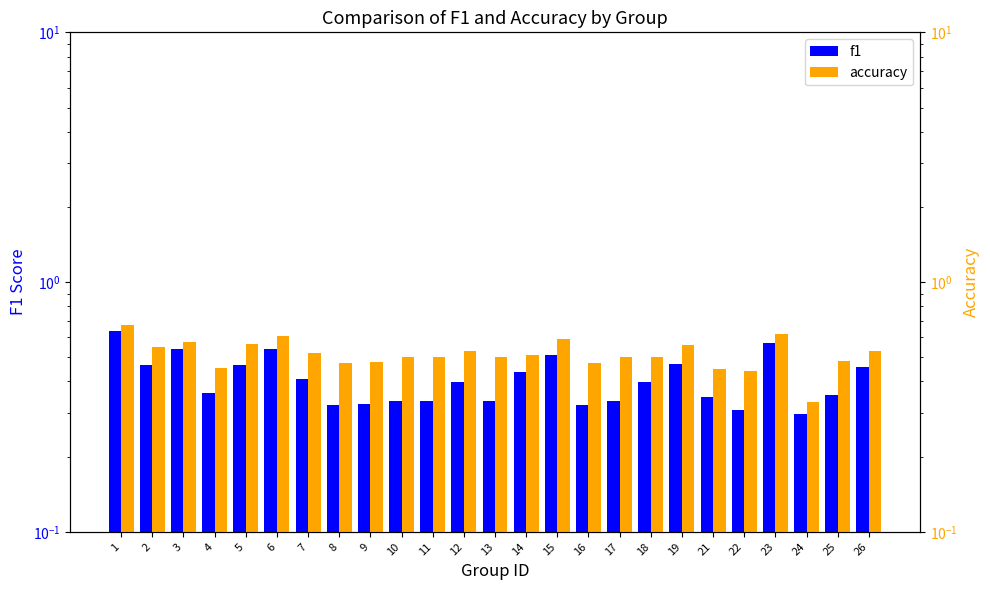

Is the value of f1 at 4 greater than the value of accuracy at 21?

No